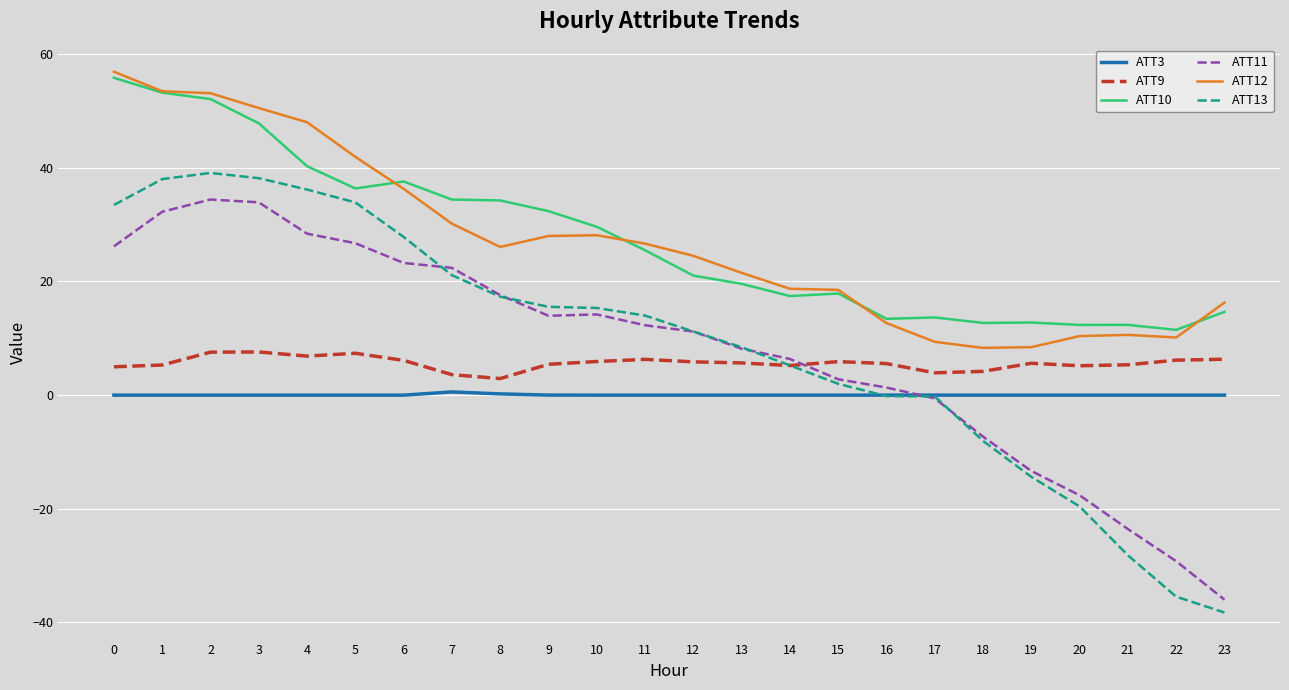

True or false: ATT3 has a value of 0.0 at 18.

True